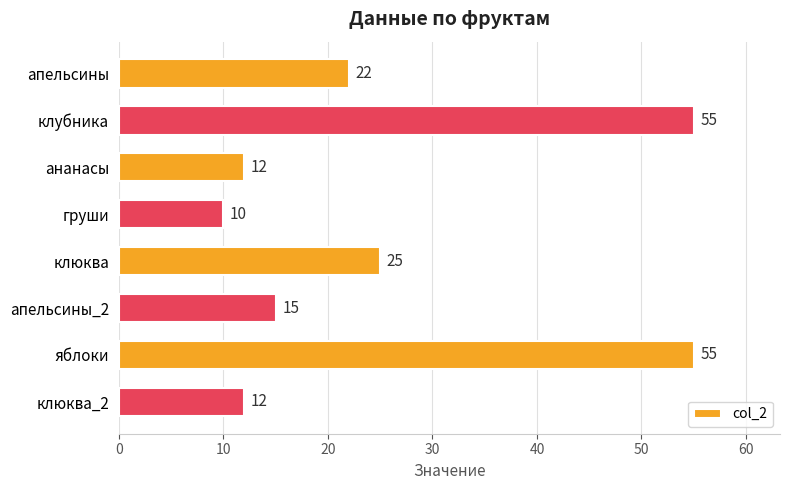

Count the number of data series in this chart.

1